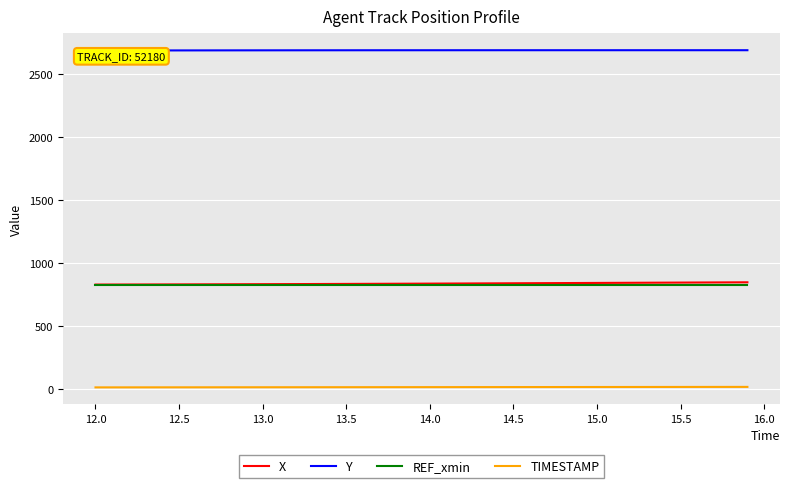

True or false: X and Y intersect in this chart.

False